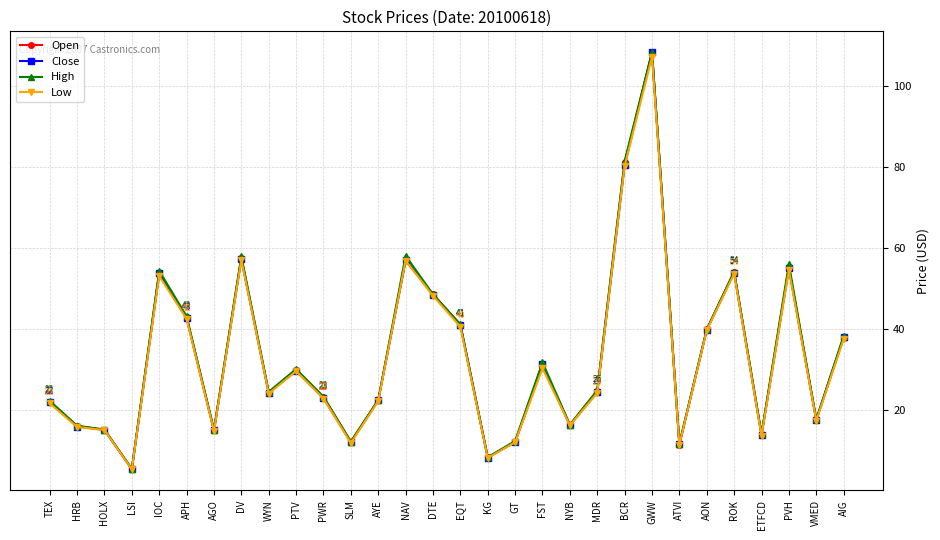

How many lines are shown in the chart?

4